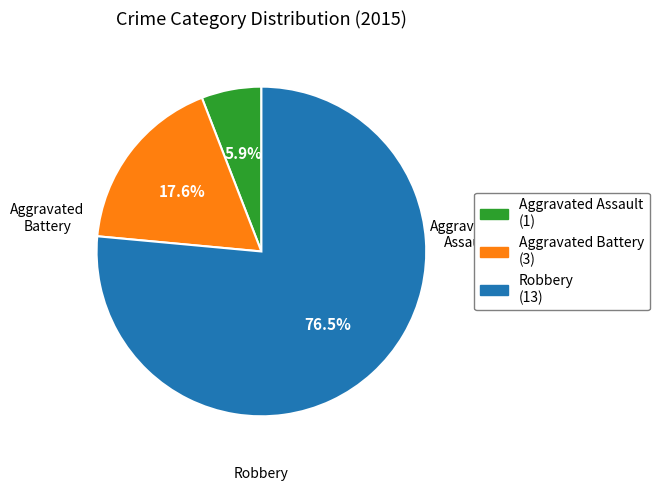

Which slice represents more than half of the pie?

Robbery